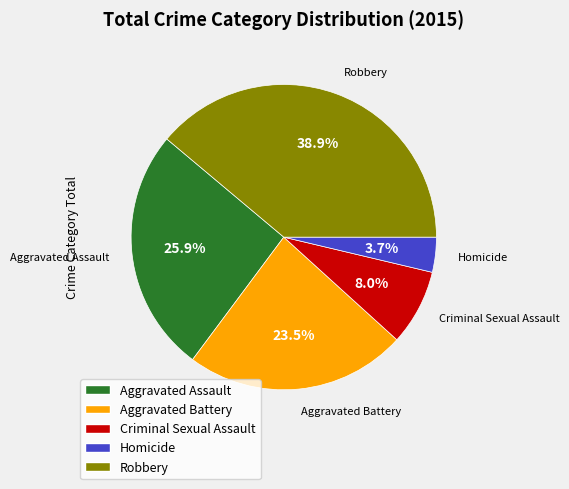

Is it true that Homicide is 4% of the pie?

True